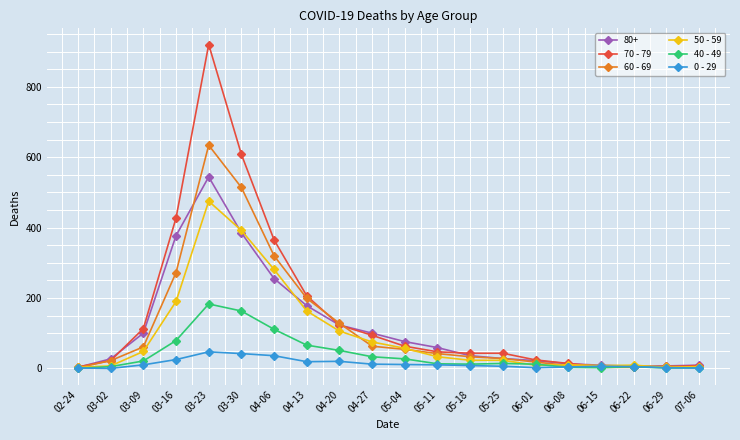

The 0 - 29 series shows 20 at 04-20. True or false?

True